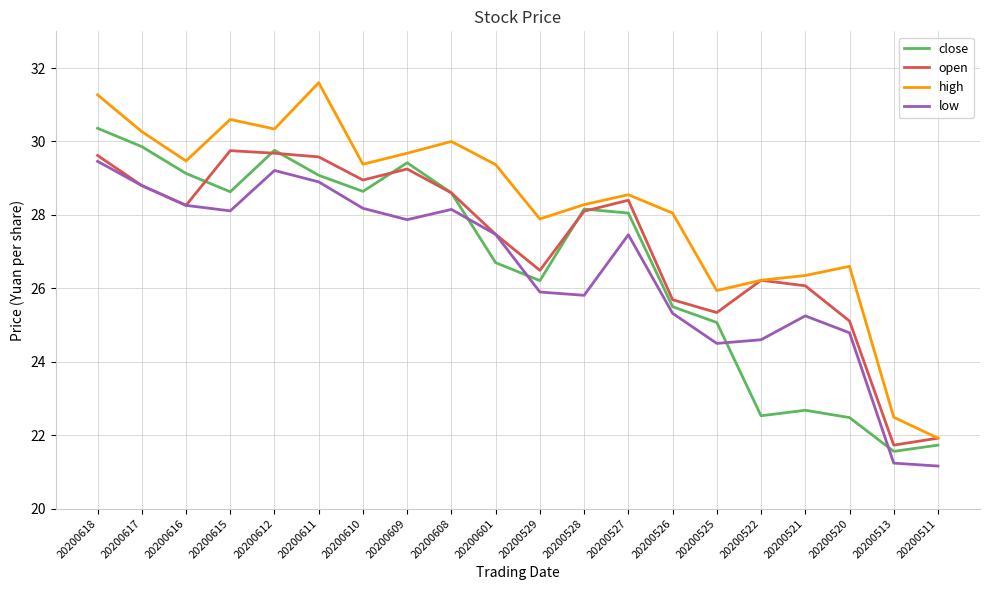

What is the smallest value displayed?

21.2